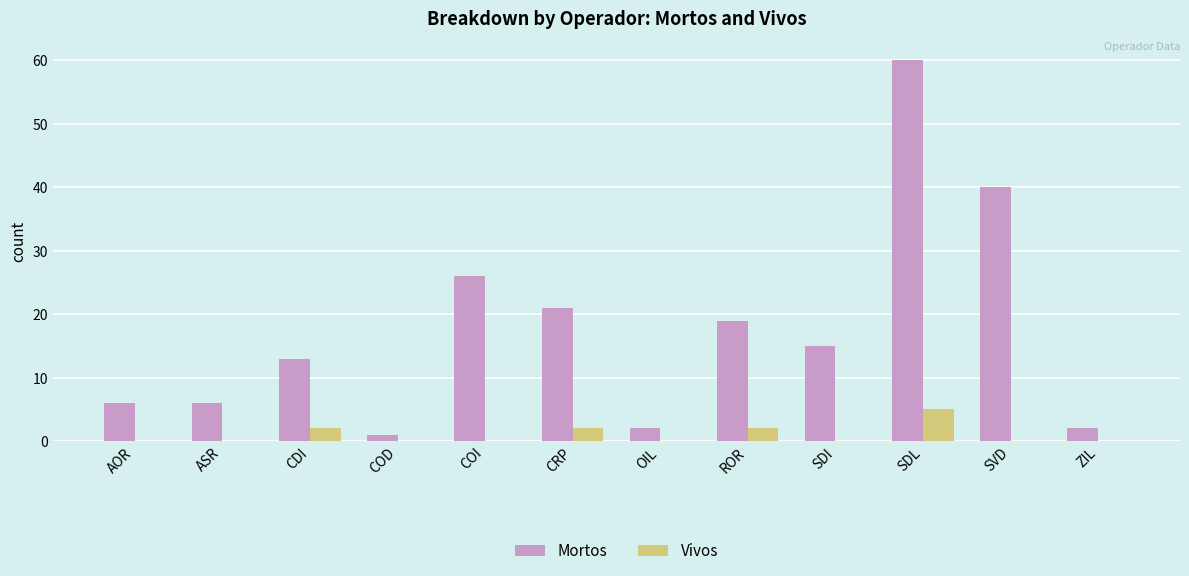

Reading left to right, extract all data points from this chart.

Mortos: 6	6	13	1	26	21	2	19	15	60	40	2
Vivos: 0	0	2	0	0	2	0	2	0	5	0	0